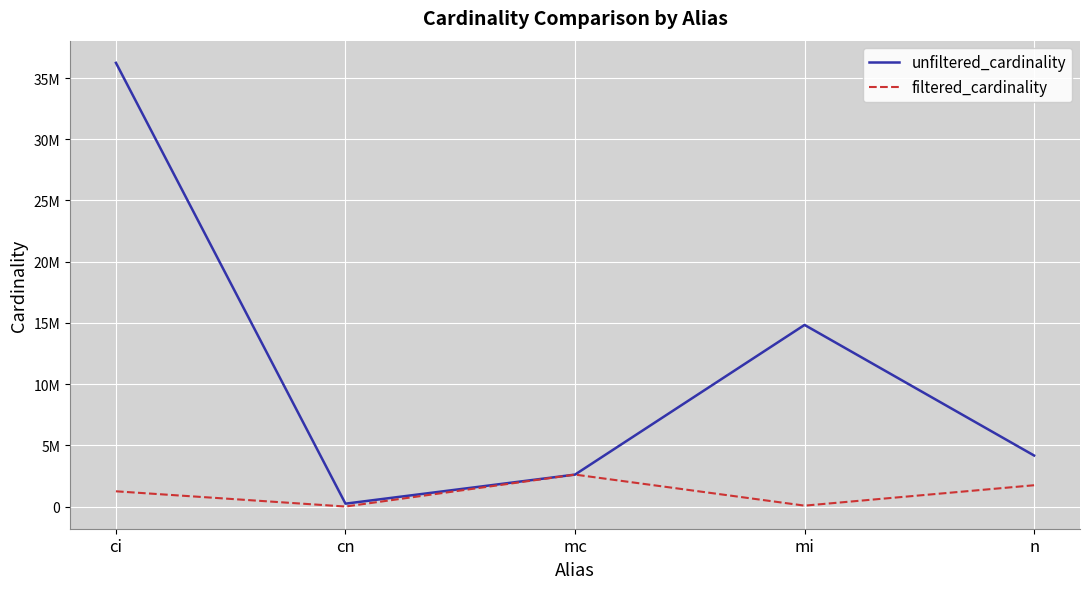

Is this an area chart (filled region under the line)?

No